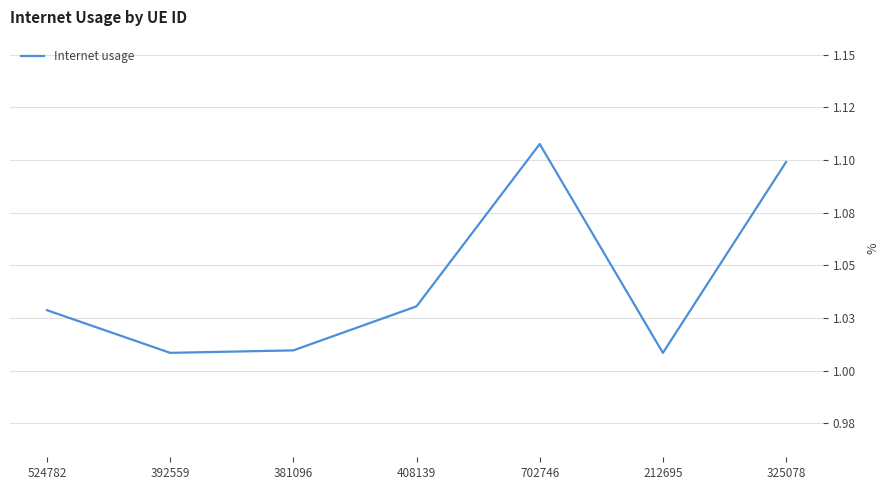

Reading left to right, extract all data points from this chart.

524782=1.0	392559=1.0	381096=1.0	408139=1.0	702746=1.1	212695=1.0	325078=1.1